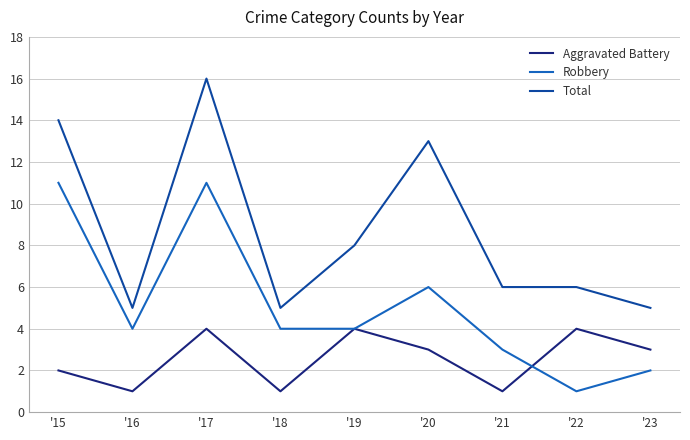

Rank the series by their maximum value, from lowest to highest.

Aggravated Battery, Robbery, Total